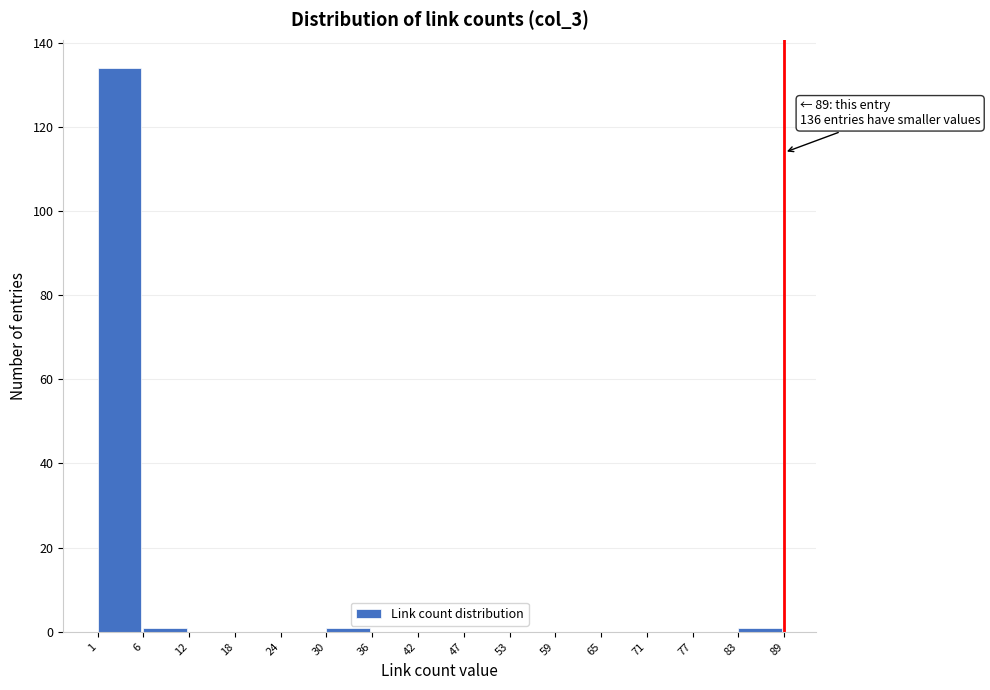

Over which range of the x-axis is the bar tallest?

1 to 6